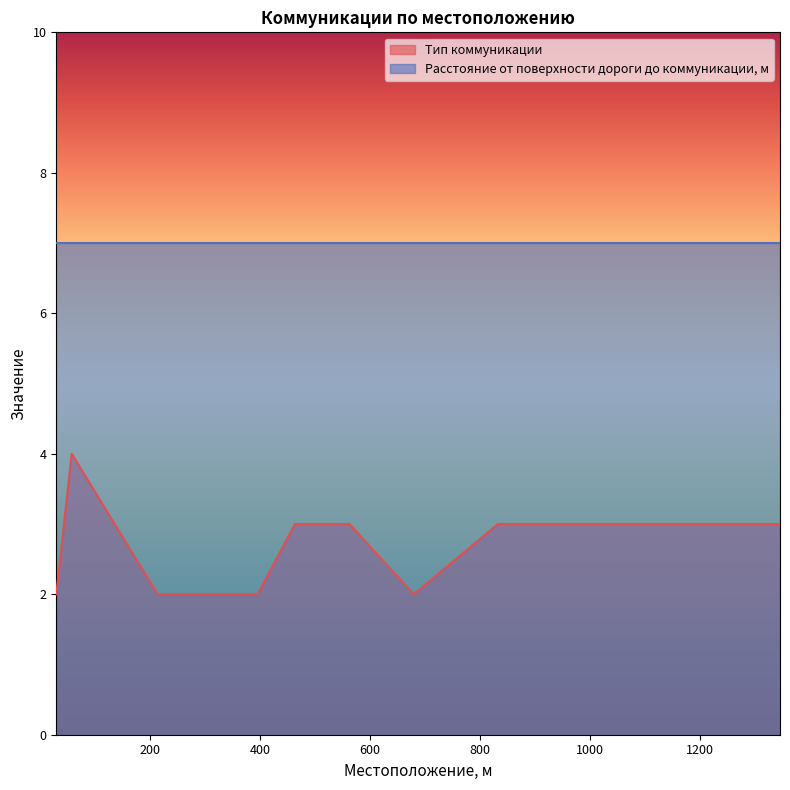

What is the change in value from 214 to 1346?

+1